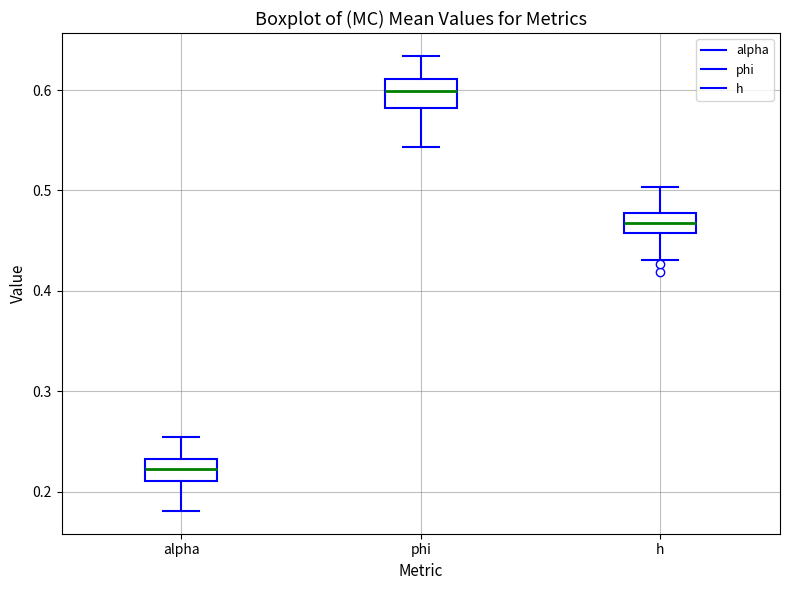

Which box's median line is the highest?

phi